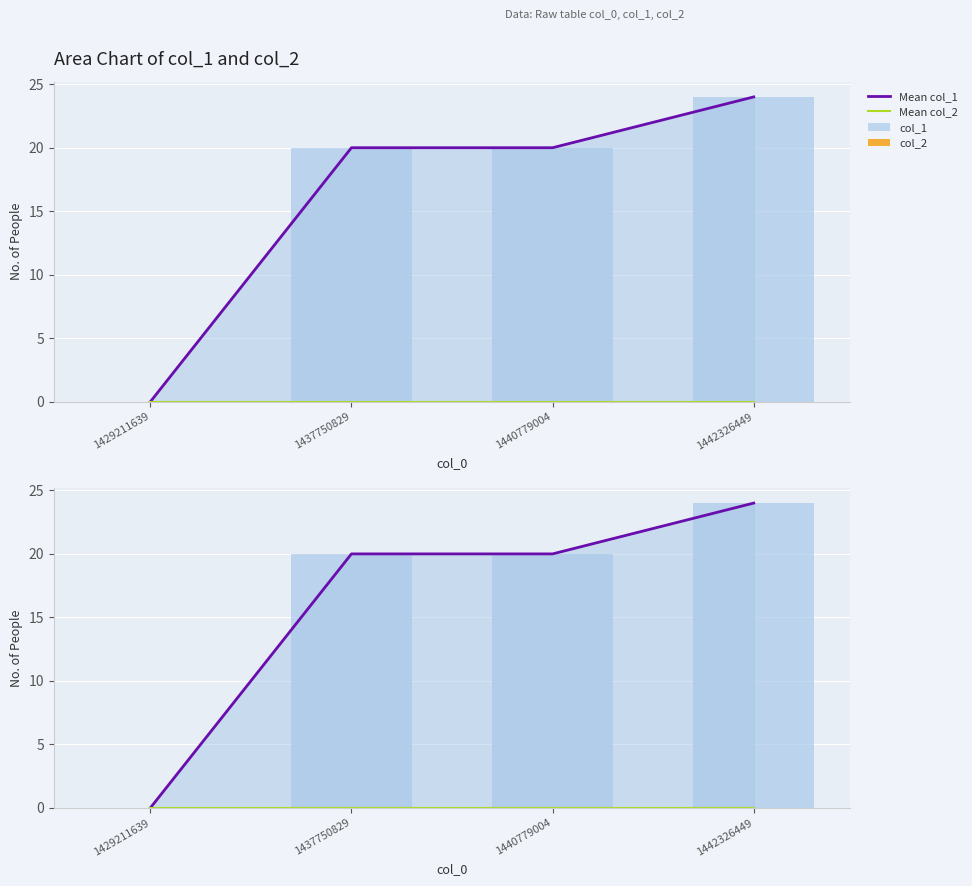

Reading left to right, list all the values displayed in this chart.

Mean col_1: 1429211639=0	1437750829=20	1440779004=20	1442326449=24
Mean col_2: 1429211639=0	1437750829=0	1440779004=0	1442326449=0
col_1: 1429211639=0	1437750829=20	1440779004=20	1442326449=24
col_2: 1429211639=0	1437750829=0	1440779004=0	1442326449=0